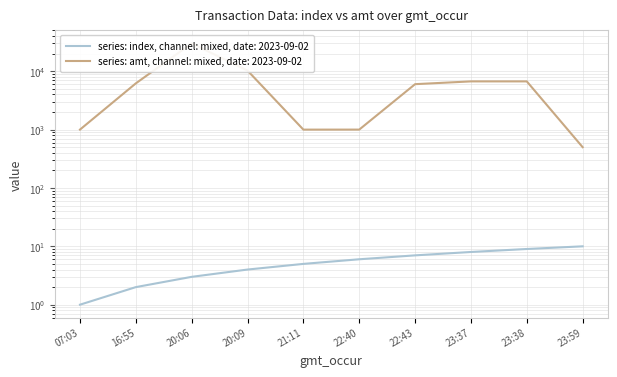

At which label is amt closest to 15249?

20:09